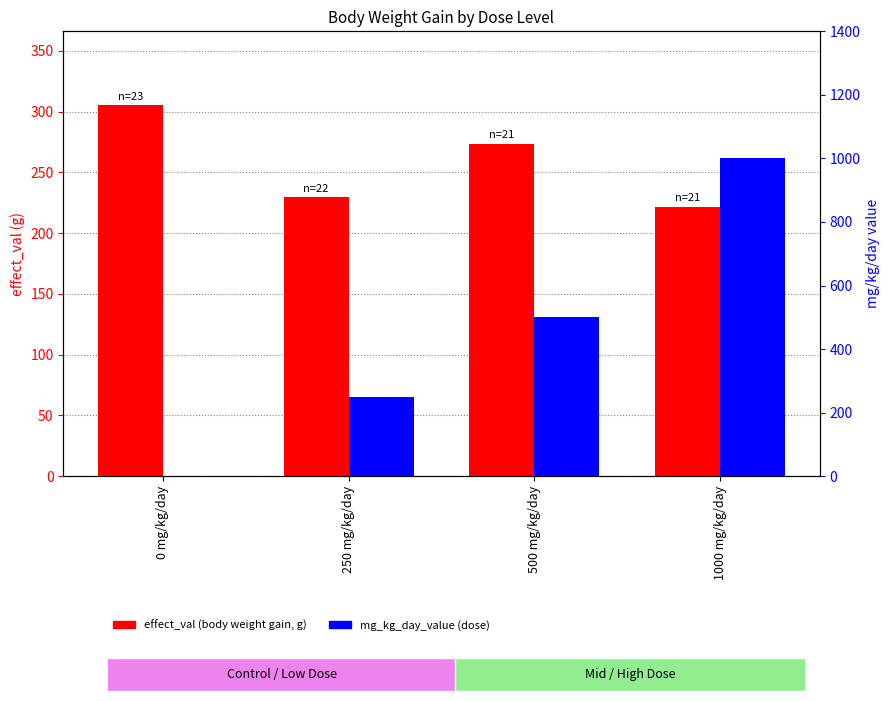

Rank the categories by effect_val value from highest to lowest.

0 mg/kg/day, 500 mg/kg/day, 250 mg/kg/day, 1000 mg/kg/day